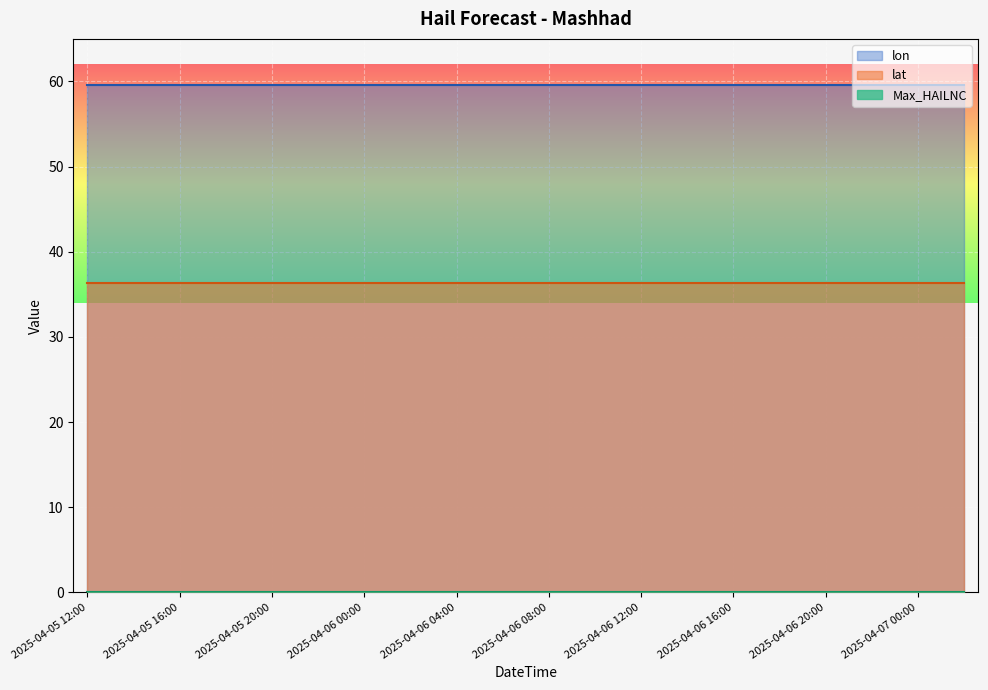

Rank the categories by lat value from lowest to highest.

2025-04-05 12:00, 2025-04-05 14:00, 2025-04-05 16:00, 2025-04-05 18:00, 2025-04-05 20:00, 2025-04-05 22:00, 2025-04-06 00:00, 2025-04-06 02:00, 2025-04-06 04:00, 2025-04-06 06:00, 2025-04-06 08:00, 2025-04-06 10:00, 2025-04-06 12:00, 2025-04-06 14:00, 2025-04-06 16:00, 2025-04-06 18:00, 2025-04-06 20:00, 2025-04-06 22:00, 2025-04-07 00:00, 2025-04-07 02:00